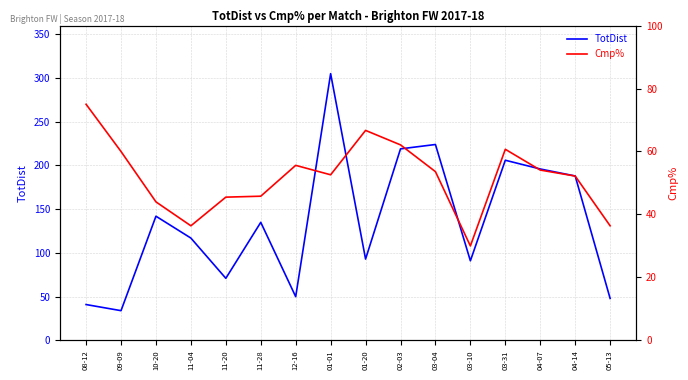

What is the value of the TotDist point at the 14th from the left?

196.0